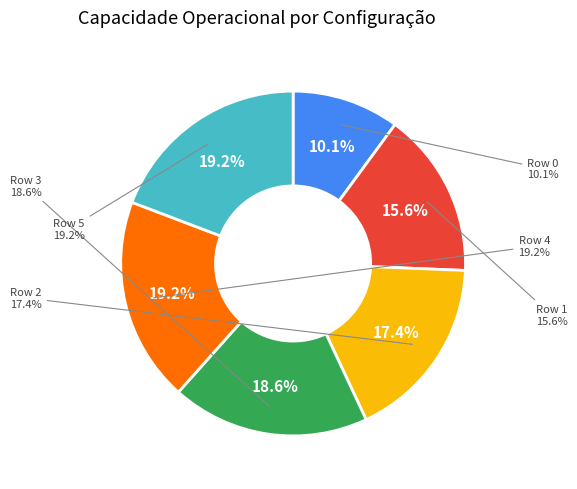

What is the smallest slice in the pie chart?

Row 0